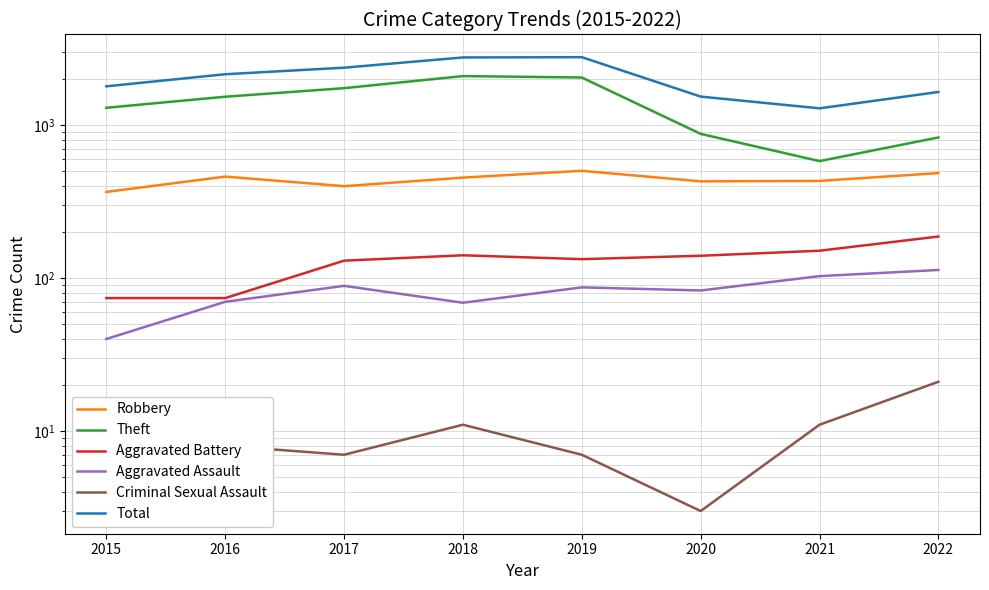

How many values in the Aggravated Battery series exceed 140?

3